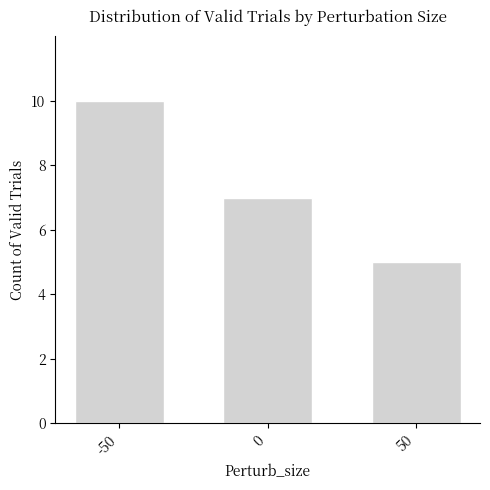

What is the sum of all values?

22